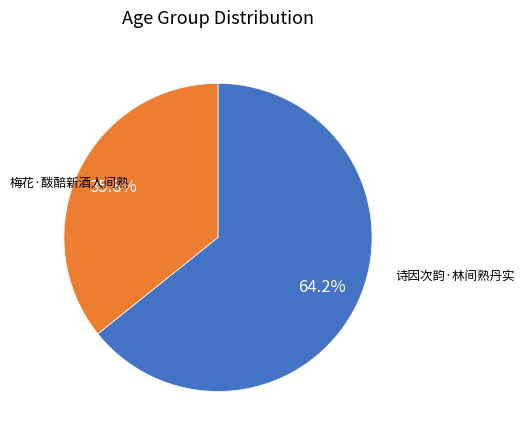

How many slices are in this pie chart?

2